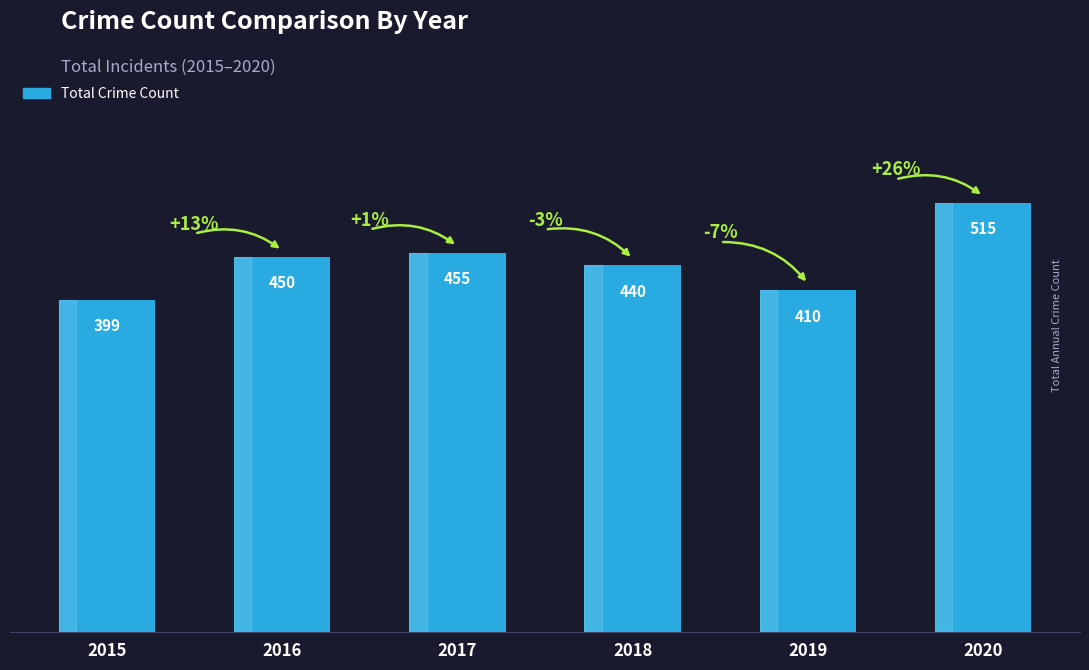

What is the value of the 3rd bar from the left?

455